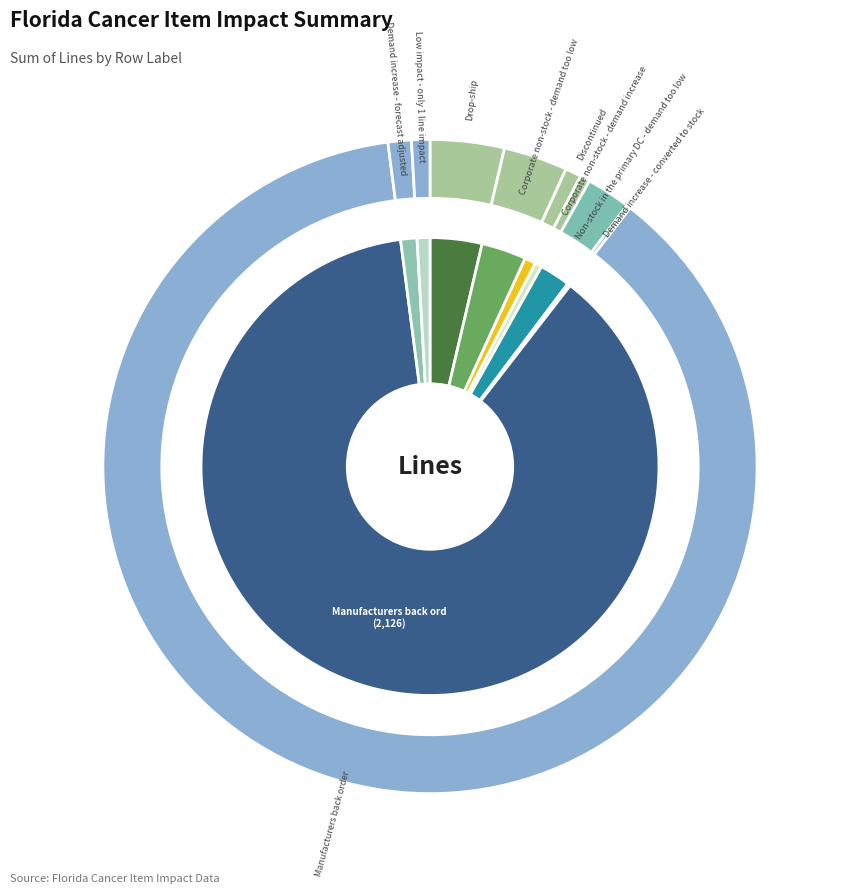

To the nearest percent, what is the difference between the largest and smallest slice percentages?

87%